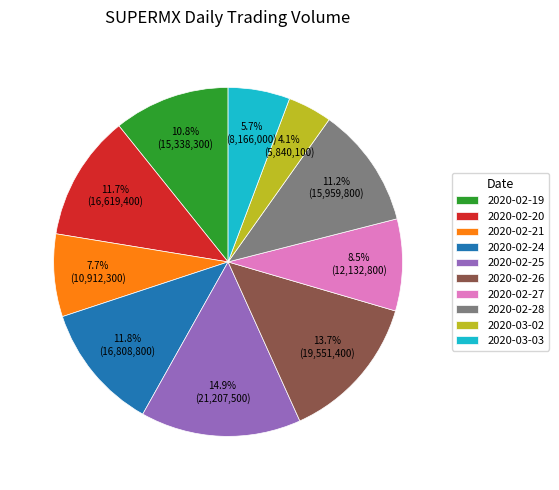

Which category has the biggest portion of the pie?

2020-02-25